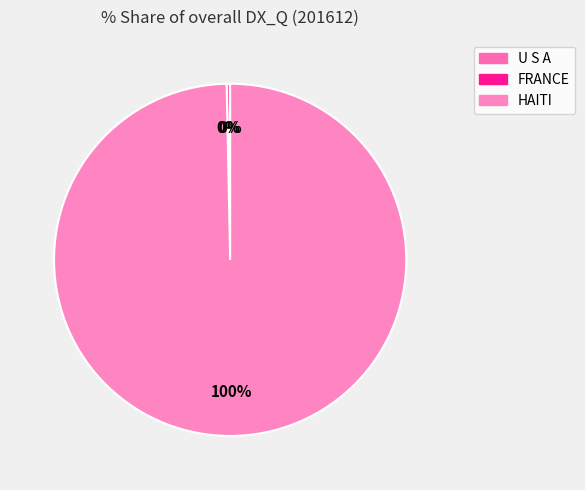

What portion of the pie excludes U S A?

100.0%